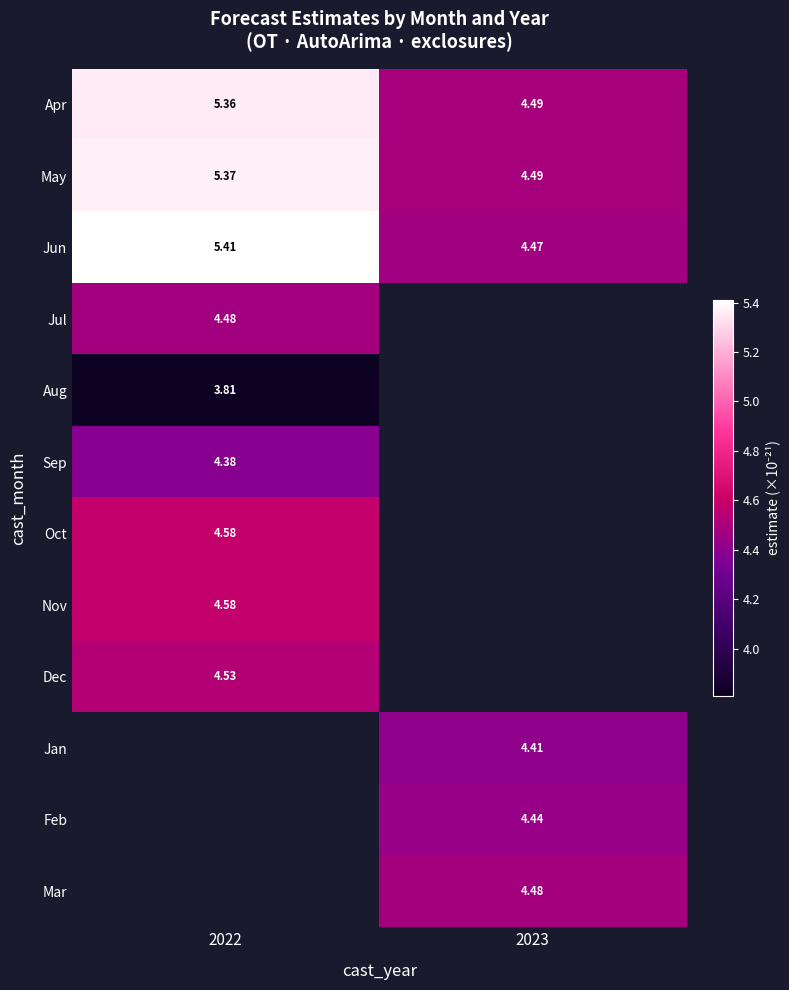

List the labels in order of Sep value, largest first.

2022, 2023